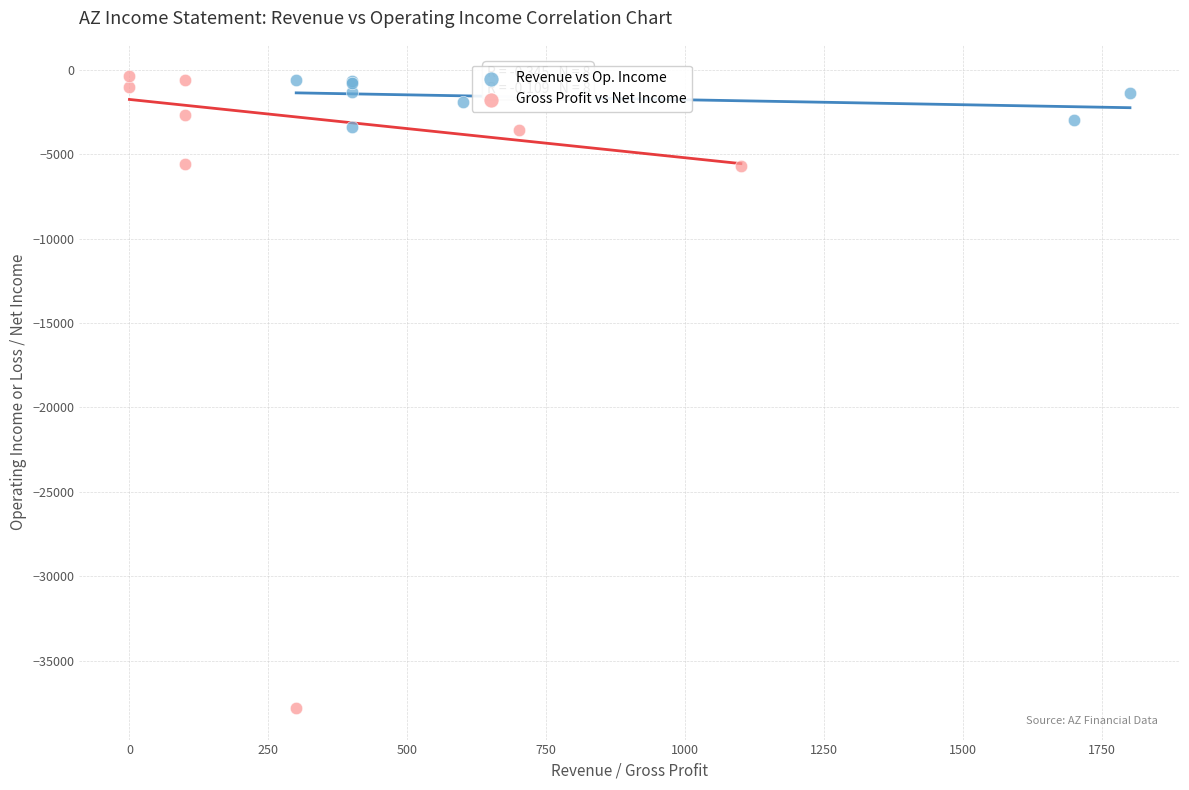

Which series contains the lowest Y value?

Gross Profit vs Net Income